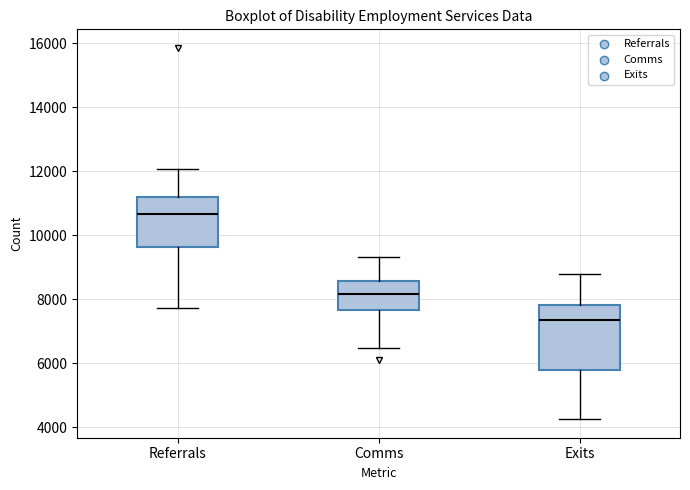

Reading left to right, read every box against the y-axis: the position of its median line, the range the box covers, and the ends of its whiskers. The values are not printed on the chart, so give them approximately, as read against the axis.

Referrals: median 10600, box 9600 to 11200, whiskers 7800 to 12000
Comms: median 8200, box 7600 to 8600, whiskers 6400 to 9400
Exits: median 7400, box 5800 to 7800, whiskers 4200 to 8800